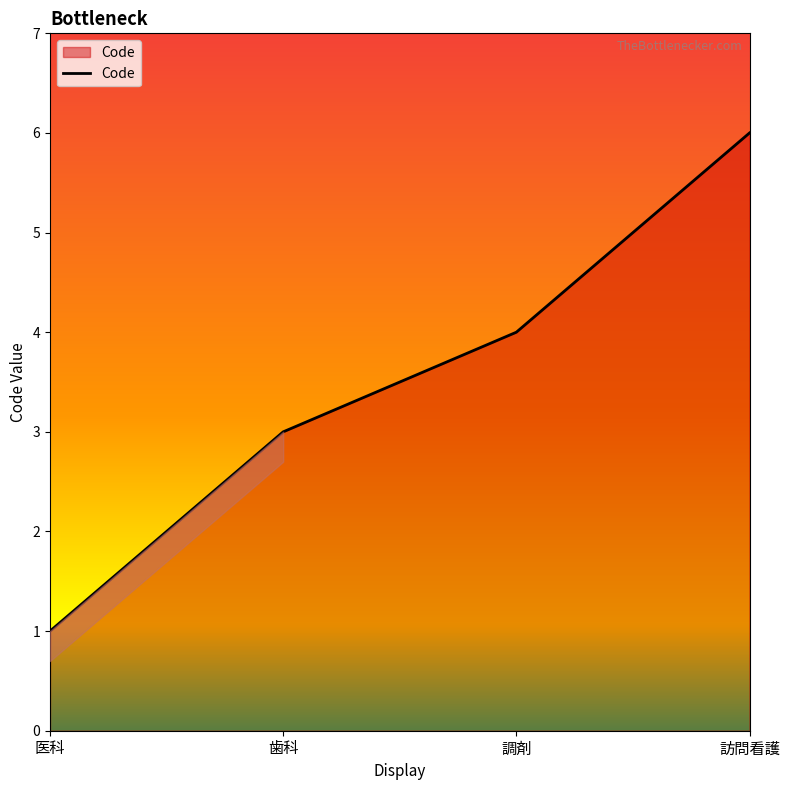

How many series are shown in this chart?

1